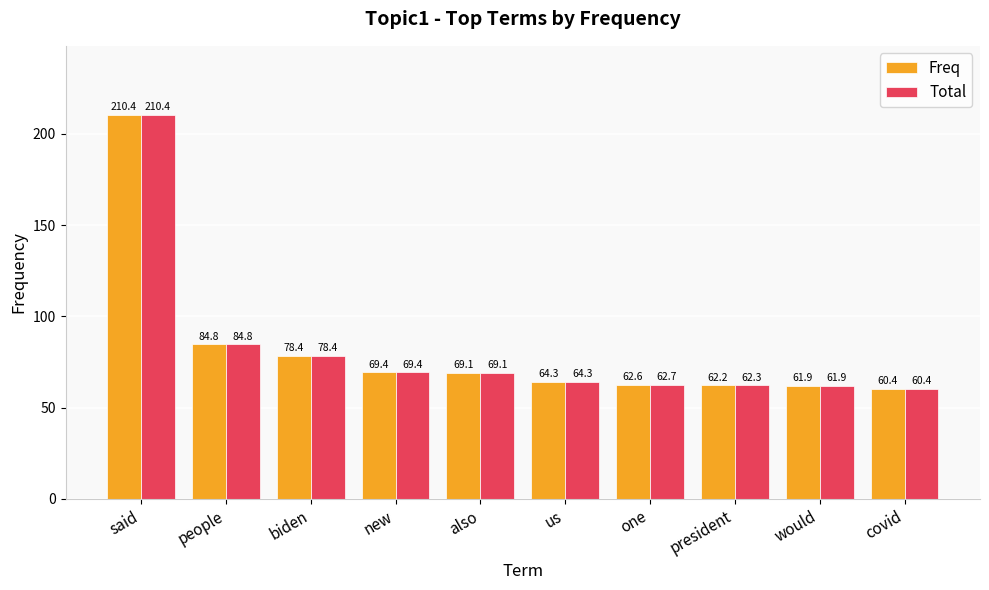

The Freq series shows 100.3 at one. True or false?

False